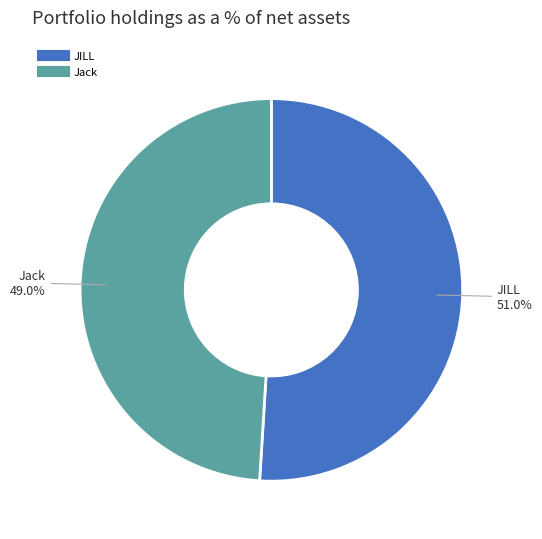

How many slices are in this pie chart?

2